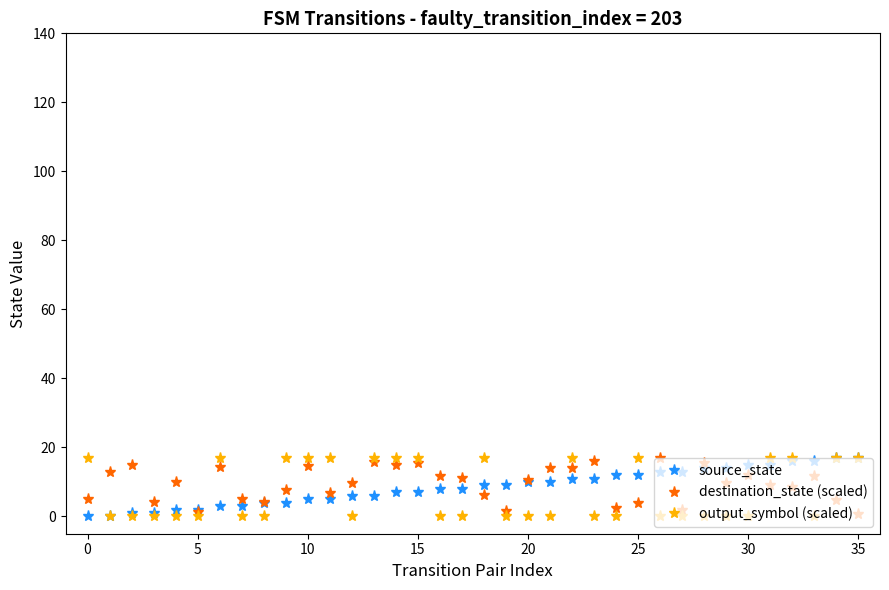

What is the value of the output_symbol (scaled) point at the 36th from the left?

17.0